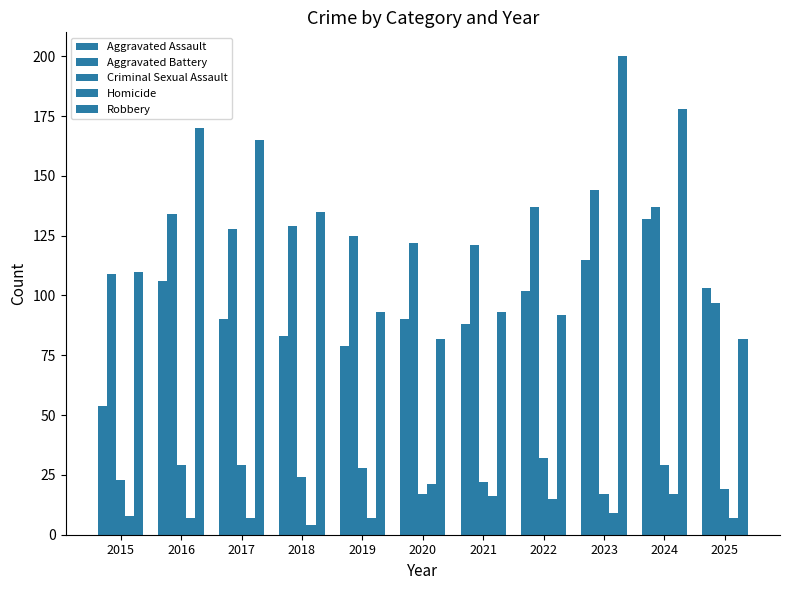

Which category has the lowest value across all series?

2018